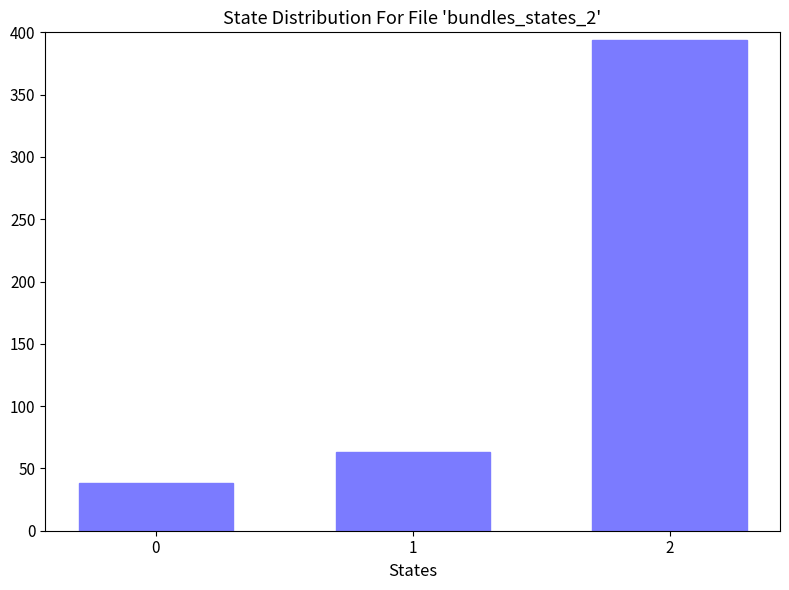

Reading right to left, extract all data points from this chart.

2=394	1=63	0=38